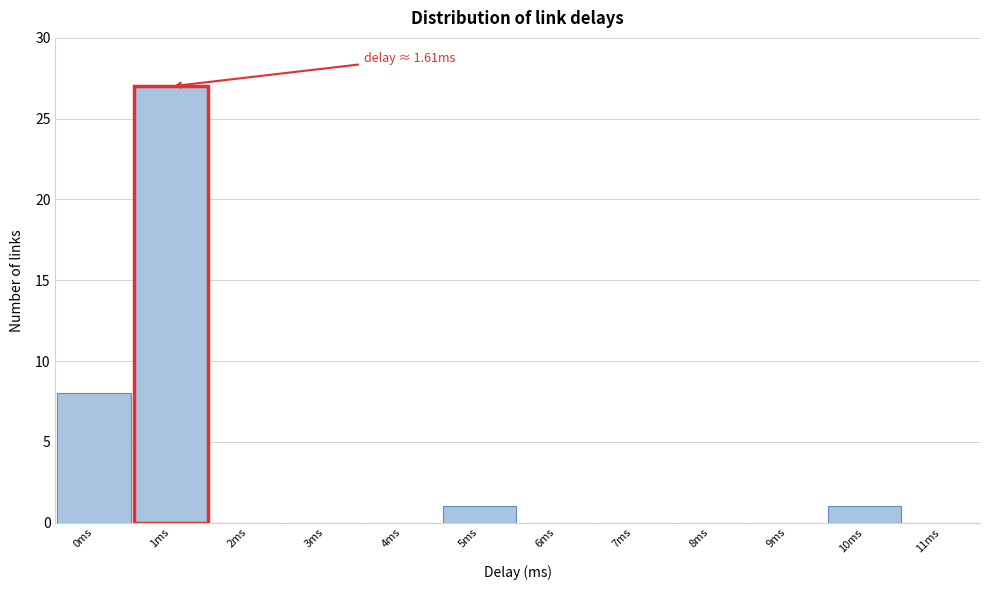

Reading left to right, extract all data points from this chart.

0ms=8	1ms=27	2ms=0	3ms=0	4ms=0	5ms=1	6ms=0	7ms=0	8ms=0	9ms=0	10ms=1	11ms=0